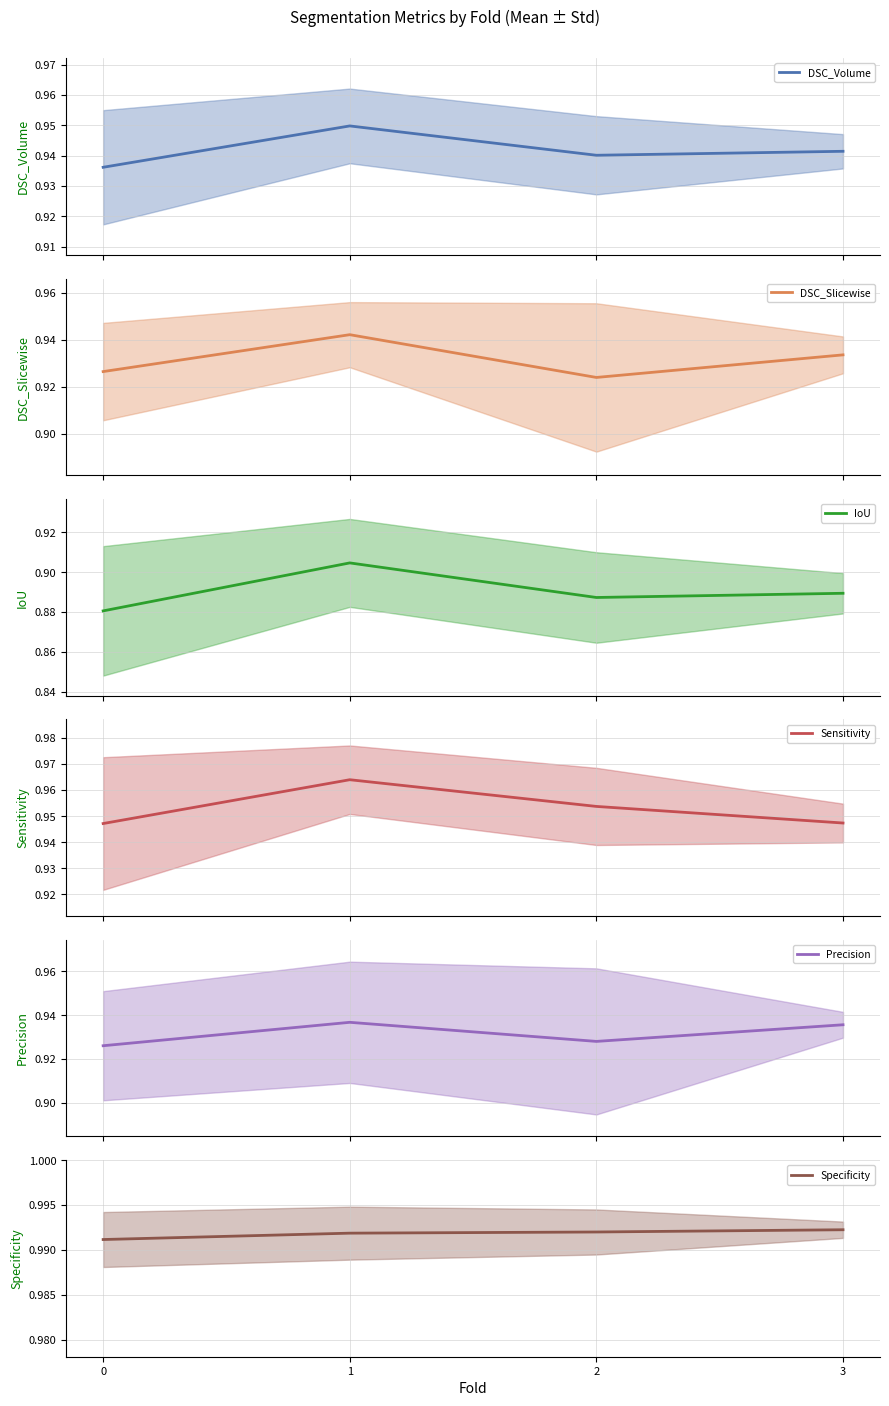

Which series has the largest total across all categories?

Specificity